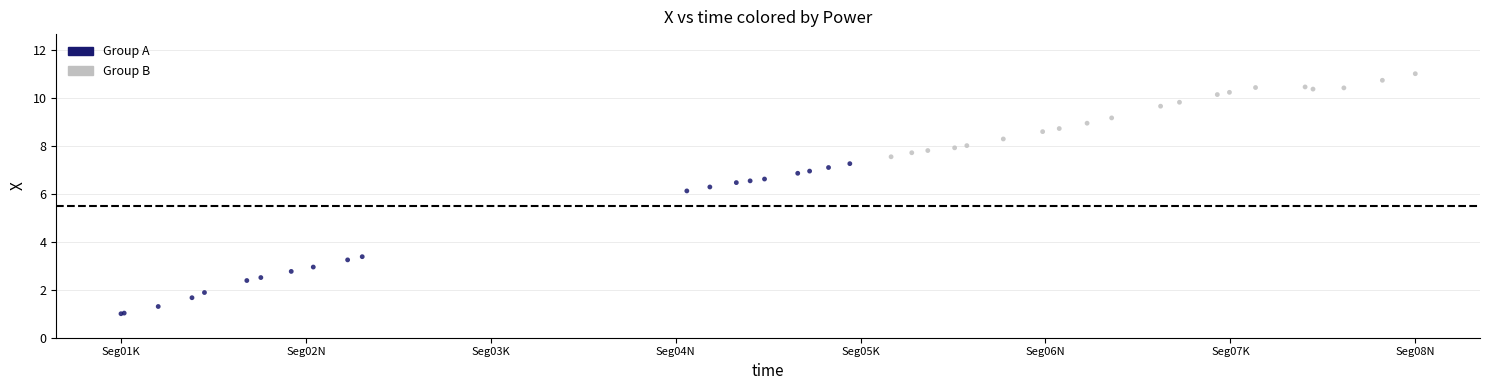

Which series reaches the maximum Y coordinate?

Group B